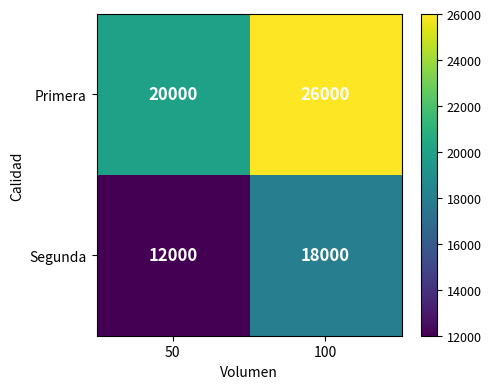

What is the difference between the Segunda values at 100 and 50?

6000